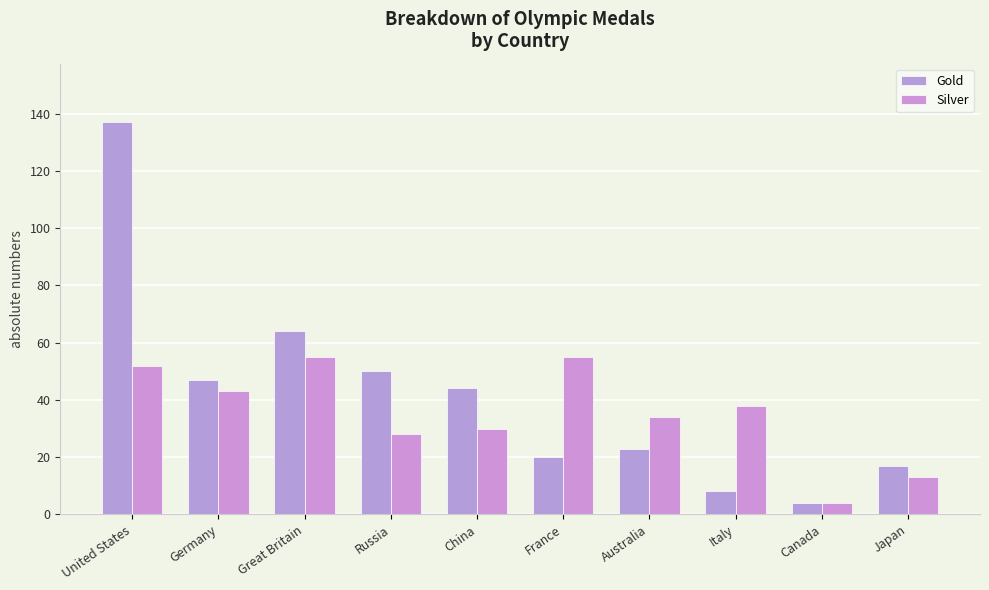

What is the difference between the second highest and second lowest values in the Silver series?

42